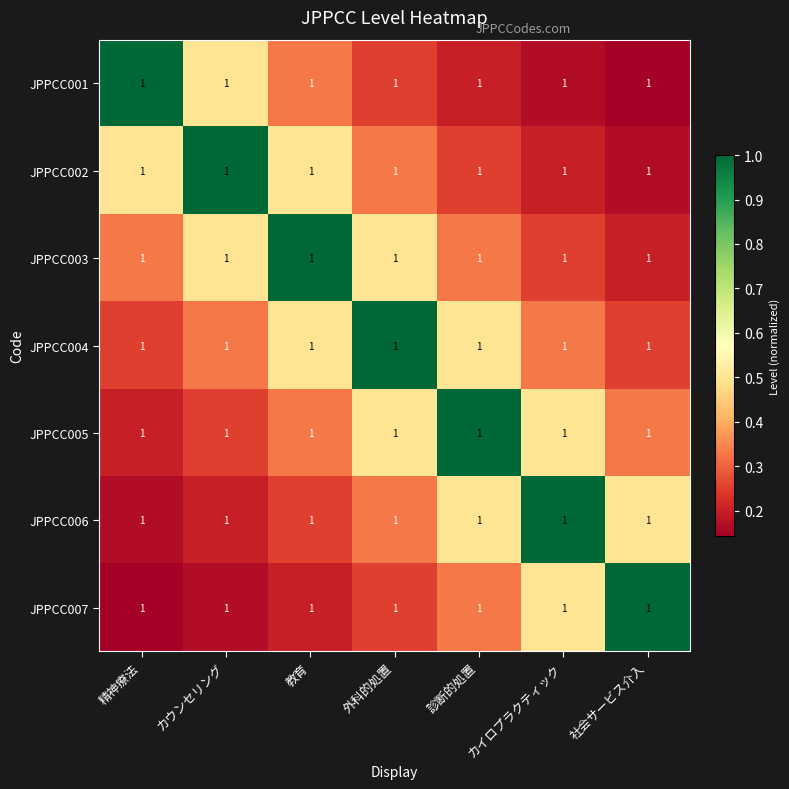

Reading right to left, list all the values displayed in this chart.

JPPCC001: 社会サービス介入=1.0	カイロプラクティック=1.0	診断的処置=1.0	外科的処置=1.0	教育=1.0	カウンセリング=1.0	精神療法=1.0
JPPCC002: 社会サービス介入=1.0	カイロプラクティック=1.0	診断的処置=1.0	外科的処置=1.0	教育=1.0	カウンセリング=1.0	精神療法=1.0
JPPCC003: 社会サービス介入=1.0	カイロプラクティック=1.0	診断的処置=1.0	外科的処置=1.0	教育=1.0	カウンセリング=1.0	精神療法=1.0
JPPCC004: 社会サービス介入=1.0	カイロプラクティック=1.0	診断的処置=1.0	外科的処置=1.0	教育=1.0	カウンセリング=1.0	精神療法=1.0
JPPCC005: 社会サービス介入=1.0	カイロプラクティック=1.0	診断的処置=1.0	外科的処置=1.0	教育=1.0	カウンセリング=1.0	精神療法=1.0
JPPCC006: 社会サービス介入=1.0	カイロプラクティック=1.0	診断的処置=1.0	外科的処置=1.0	教育=1.0	カウンセリング=1.0	精神療法=1.0
JPPCC007: 社会サービス介入=1.0	カイロプラクティック=1.0	診断的処置=1.0	外科的処置=1.0	教育=1.0	カウンセリング=1.0	精神療法=1.0